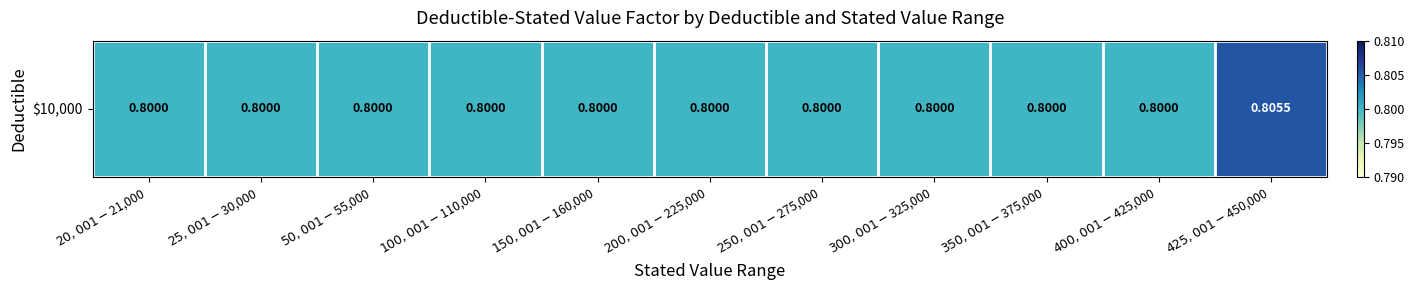

Reading left to right, what are all the values shown in this chart?

$20,001-$21,000=0.8	$25,001-$30,000=0.8	$50,001-$55,000=0.8	$100,001-$110,000=0.8	$150,001-$160,000=0.8	$200,001-$225,000=0.8	$250,001-$275,000=0.8	$300,001-$325,000=0.8	$350,001-$375,000=0.8	$400,001-$425,000=0.8	$425,001-$450,000=0.8